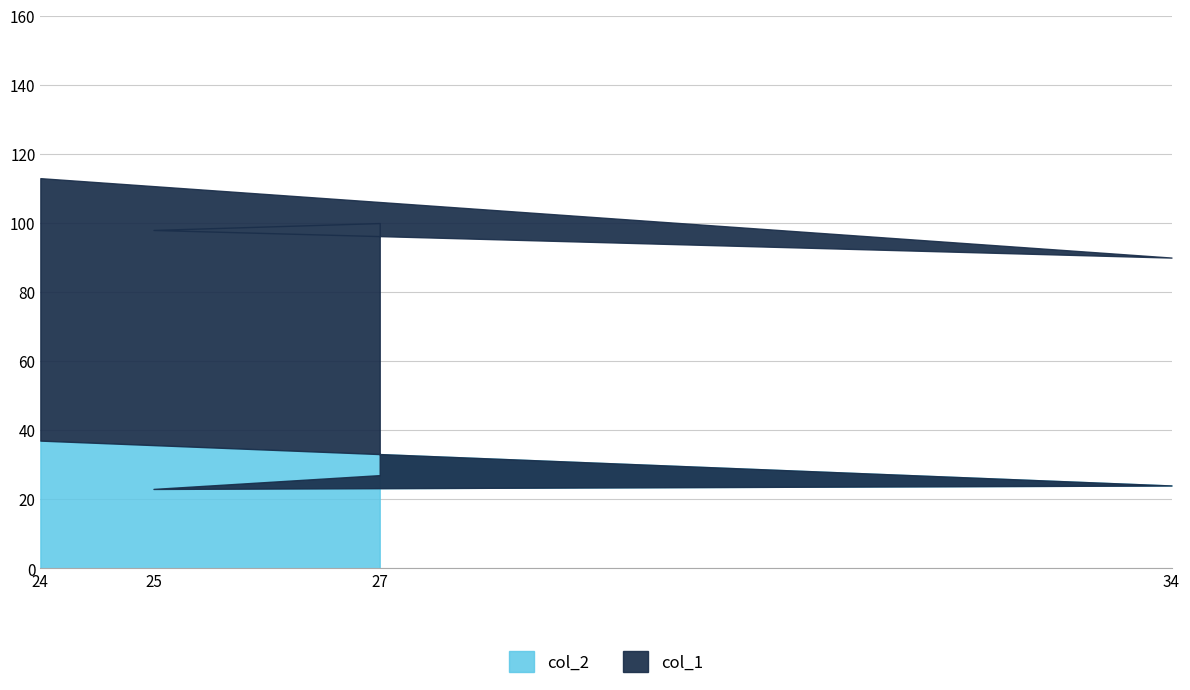

Count the number of data series in this chart.

3